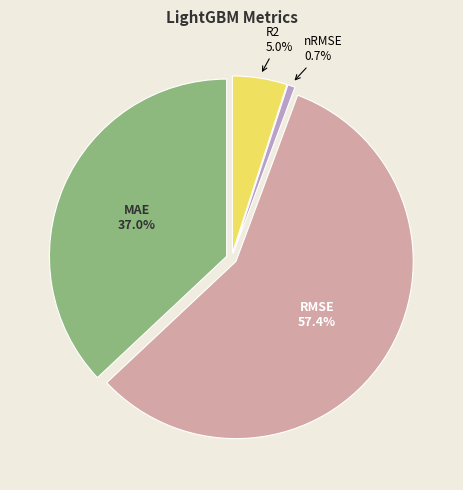

To the nearest percent, what portion does nRMSE represent?

1%